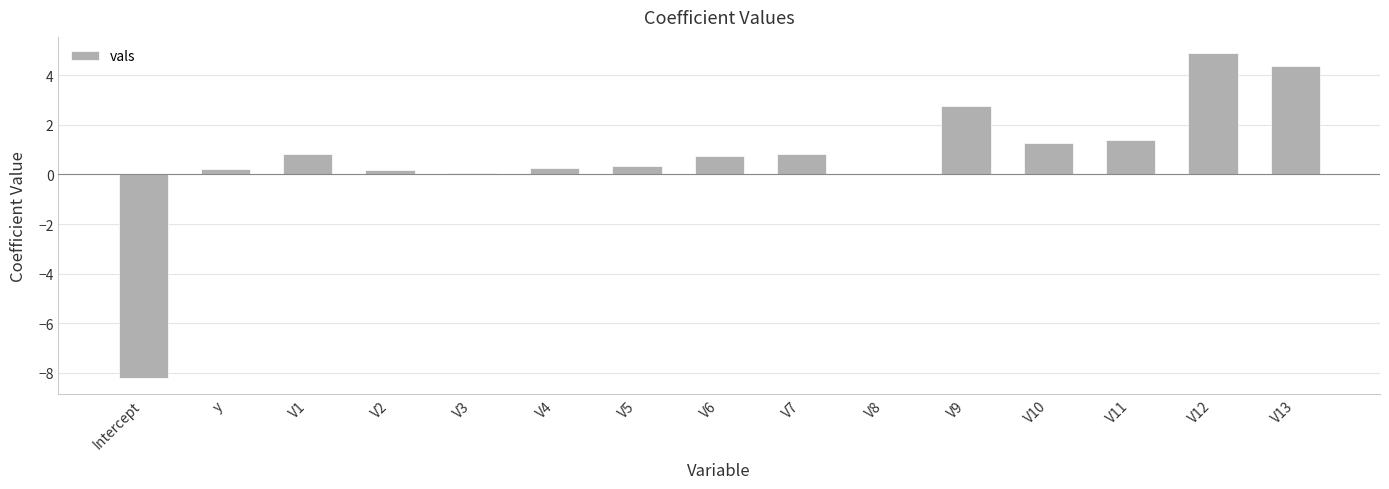

What is the approximate value at Intercept?

-8.2